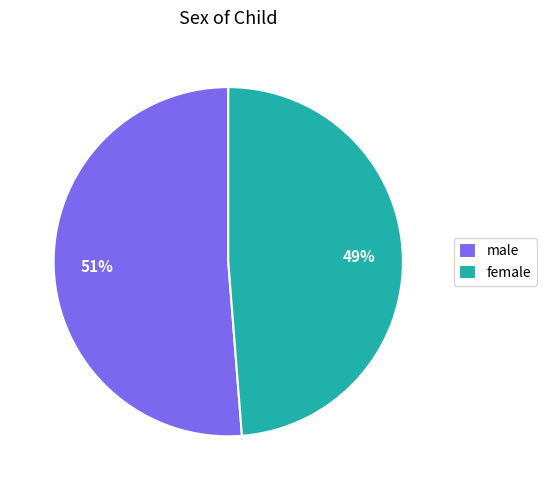

Rank the categories by value from highest to lowest.

male, female